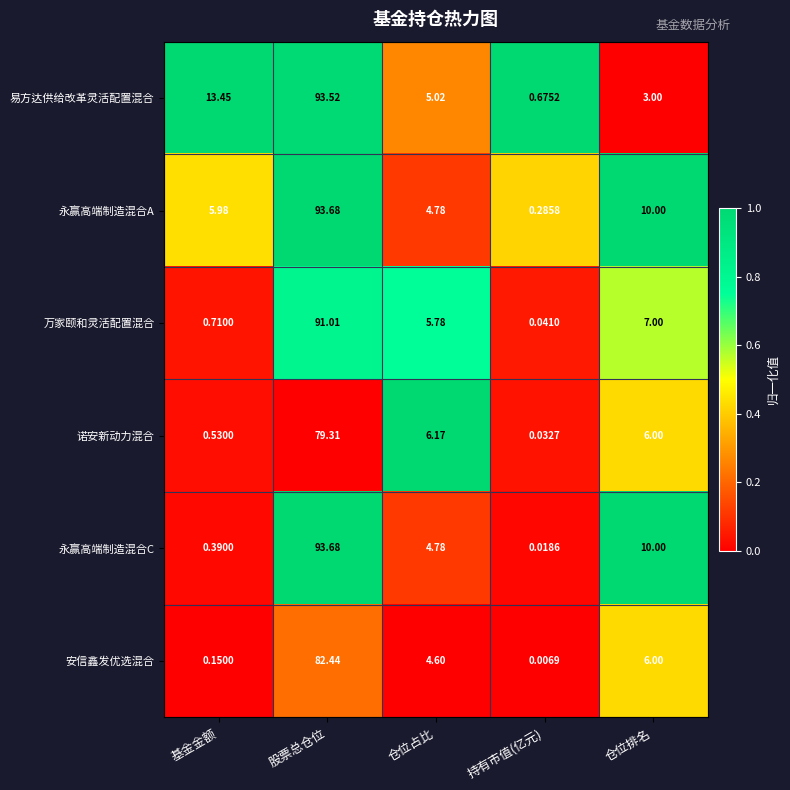

At which category is the sum across all series the highest?

股票总仓位